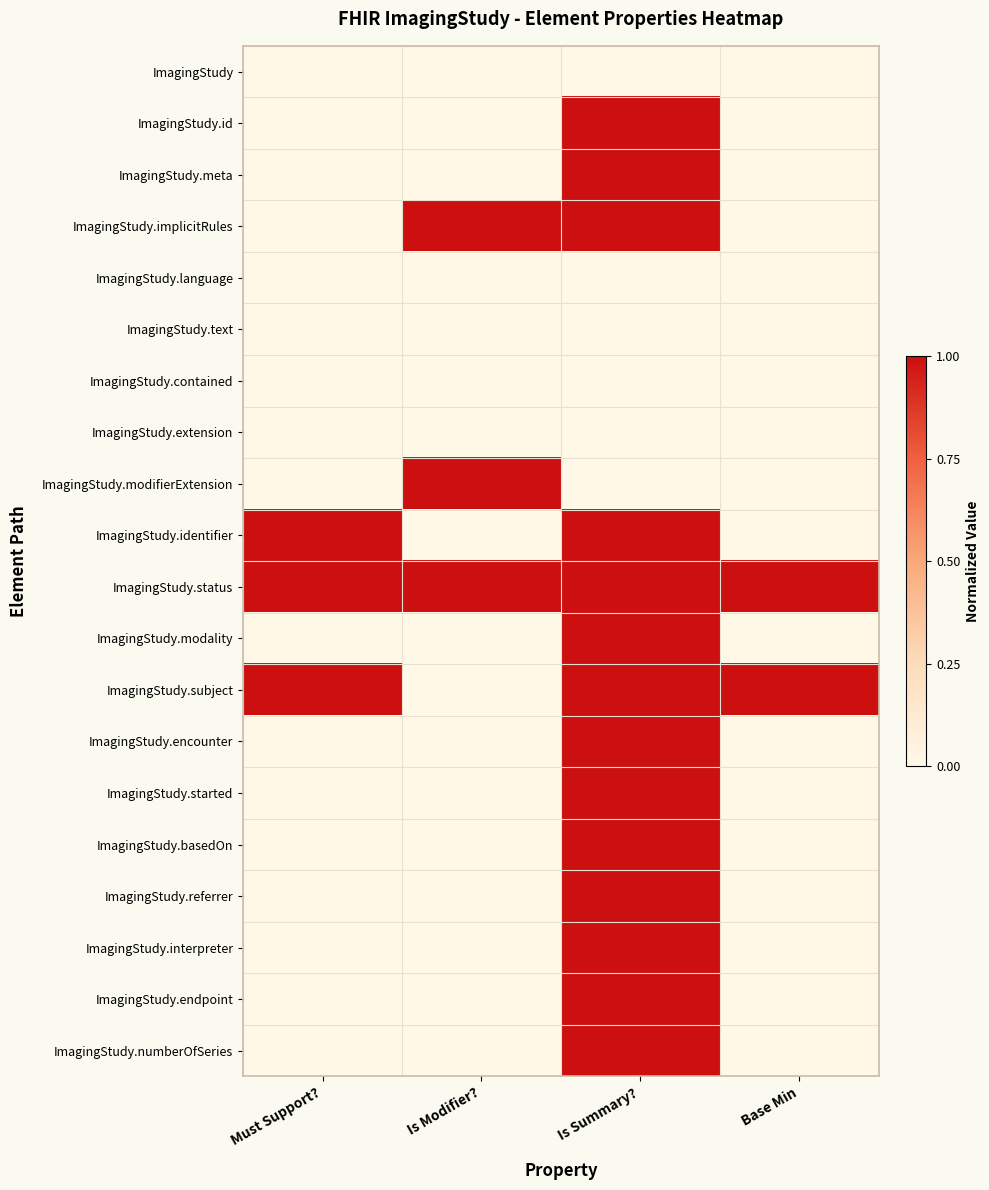

Between Is Modifier? and Base Min, which is larger?

Is Modifier?